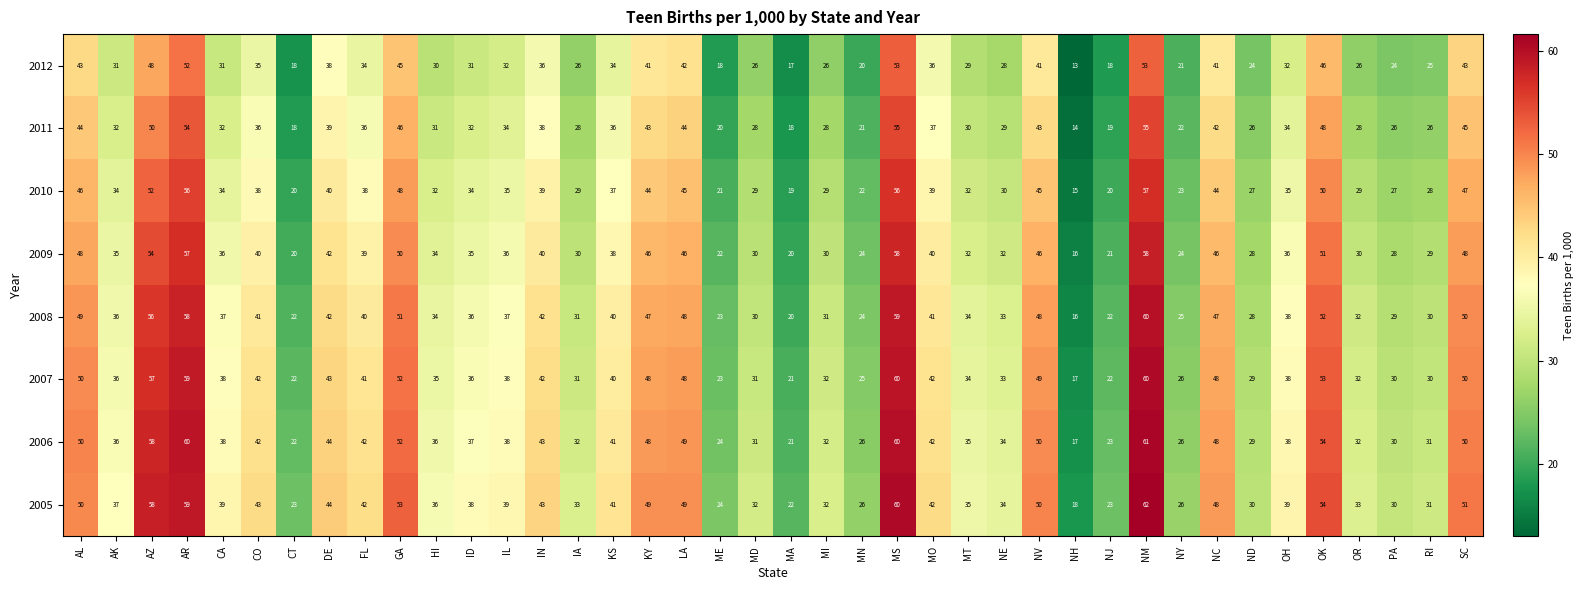

What is the difference between the highest and lowest values at NH?

5